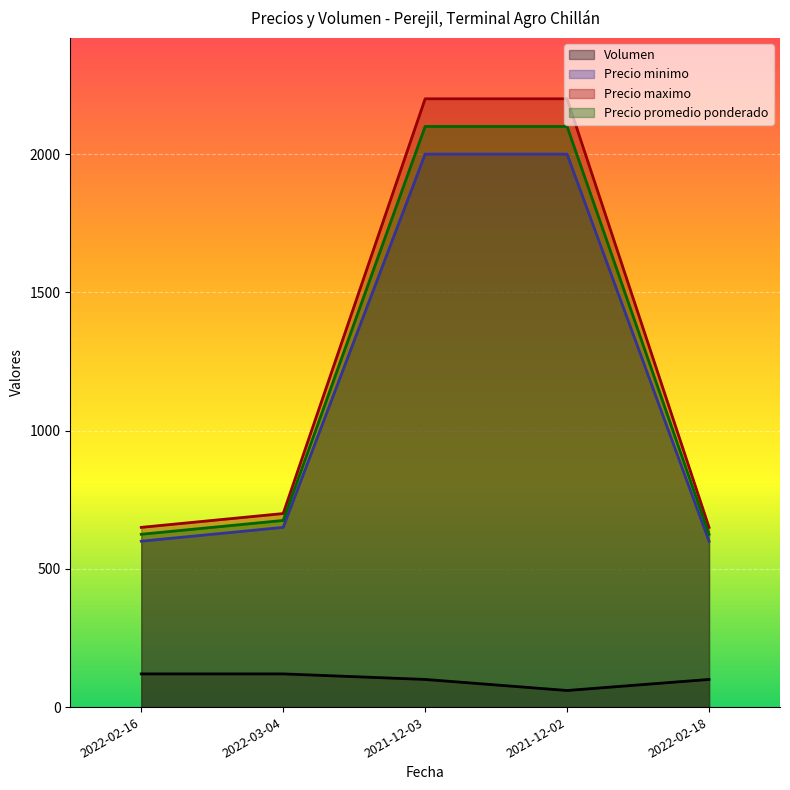

What is the total value across all series at 2022-03-04?

2145